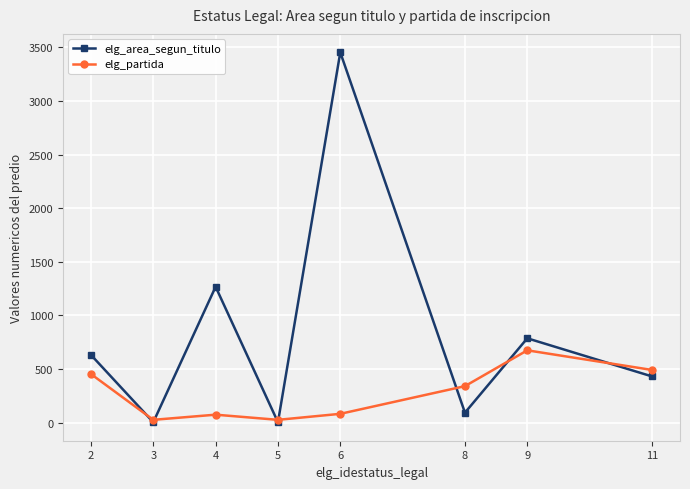

The elg_partida series shows 714.6 at 2. True or false?

False